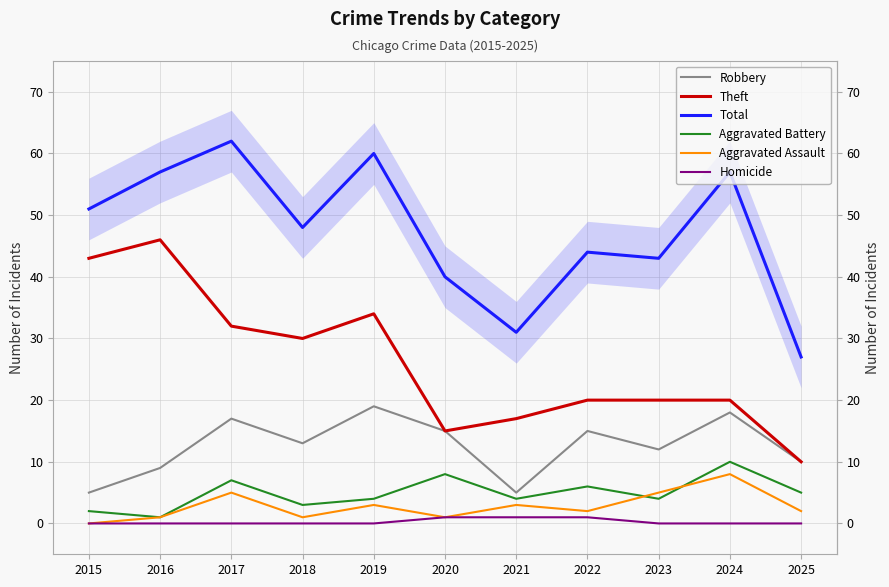

The value of Homicide at 2022 is 1. True or false?

True